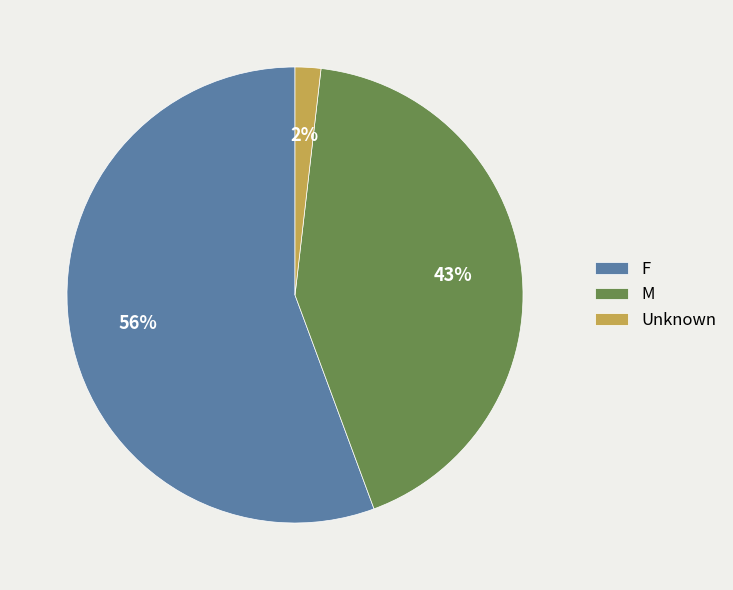

To the nearest percent, what is the average slice percentage?

33%